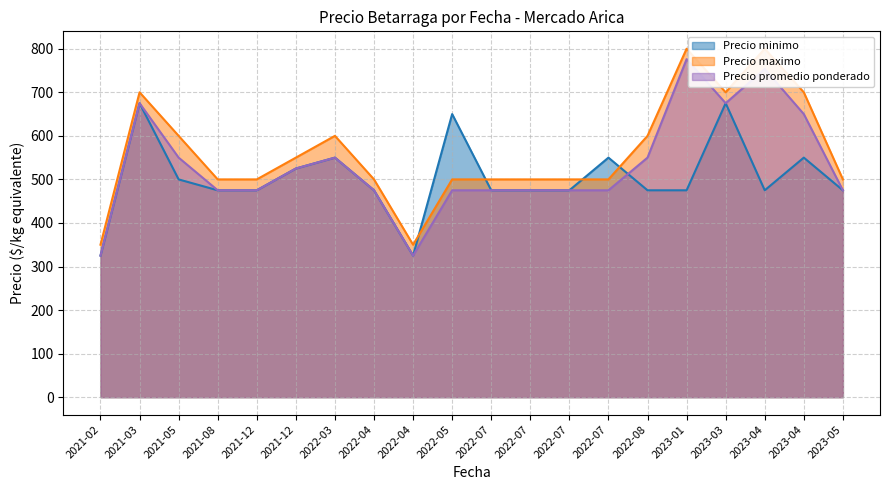

What are all the series names shown in the legend?

Precio minimo, Precio maximo, Precio promedio ponderado